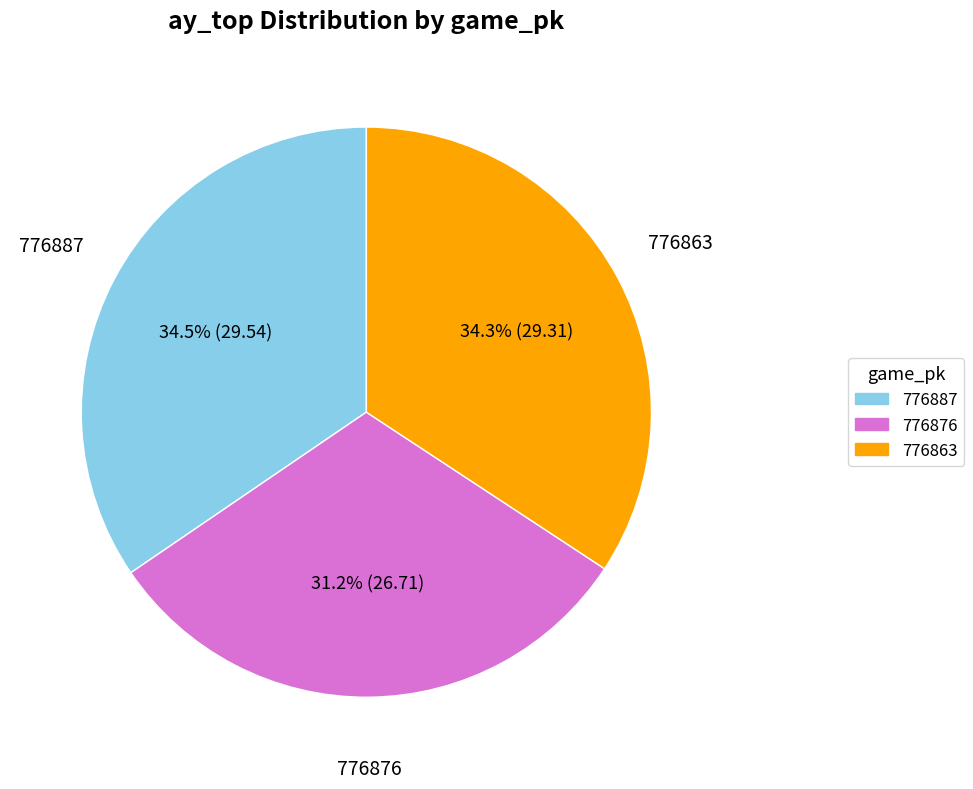

Is the sum of 776876 and 776887 greater than half?

Yes